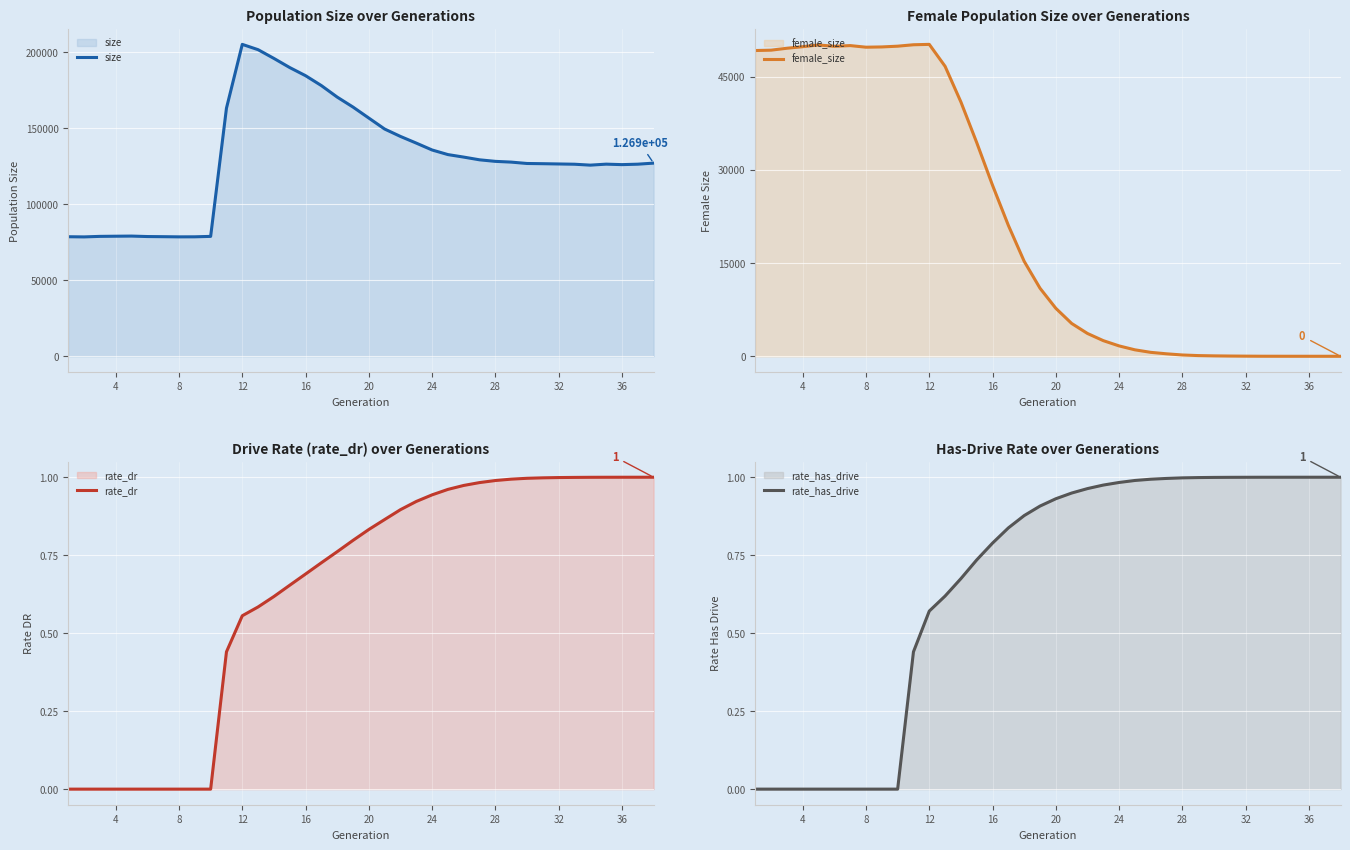

The value of size at 20 is 247852. True or false?

False